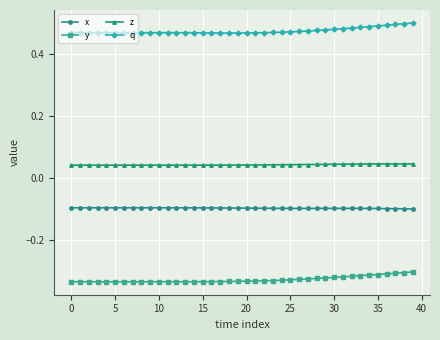

Does the chart display data point markers on the line(s)?

Yes